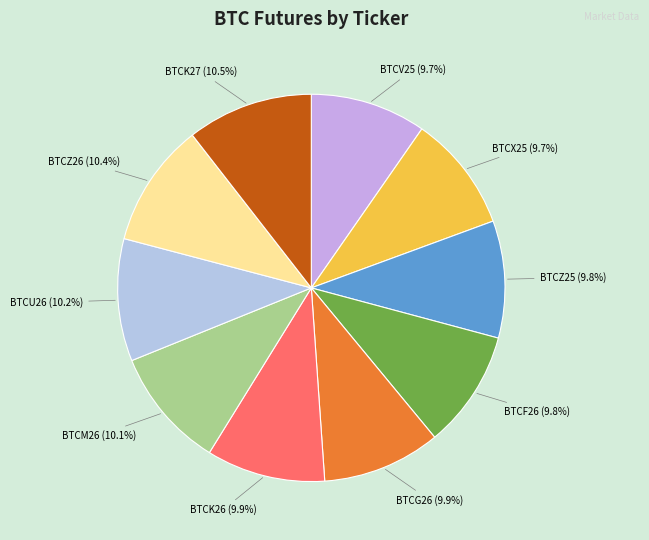

Count the number of slices in the pie.

10